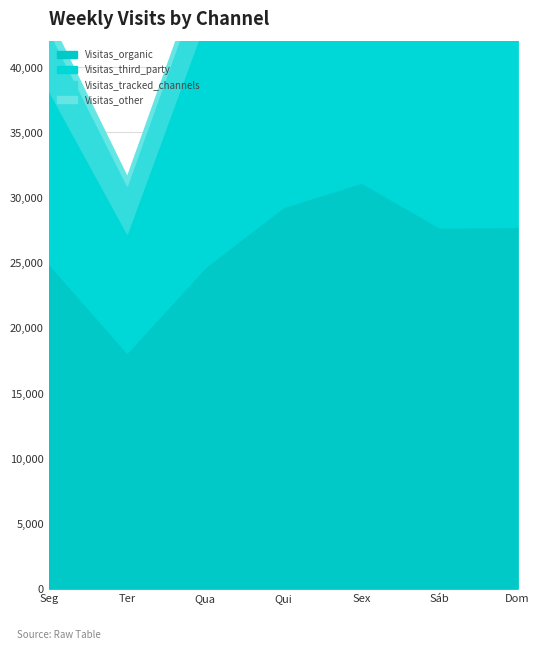

What is the sum of the Visitas_third_party values at Segunda-Feira and Domingo?

30133